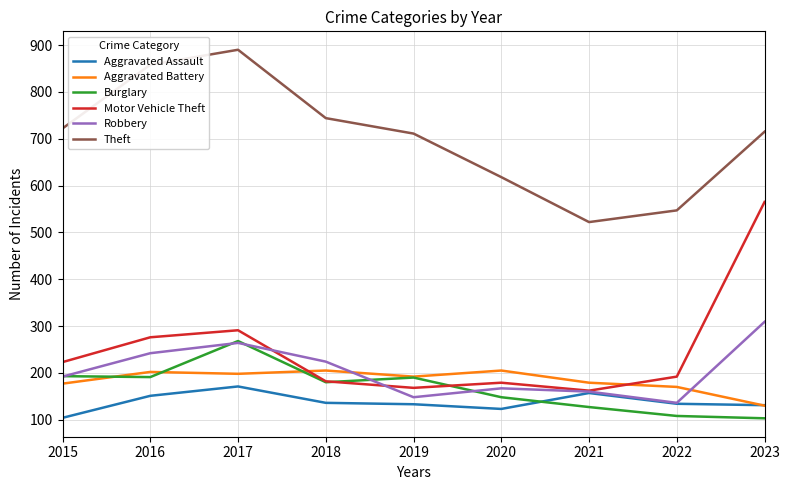

True or false: Aggravated Assault has a value of 171 at 2017.

True